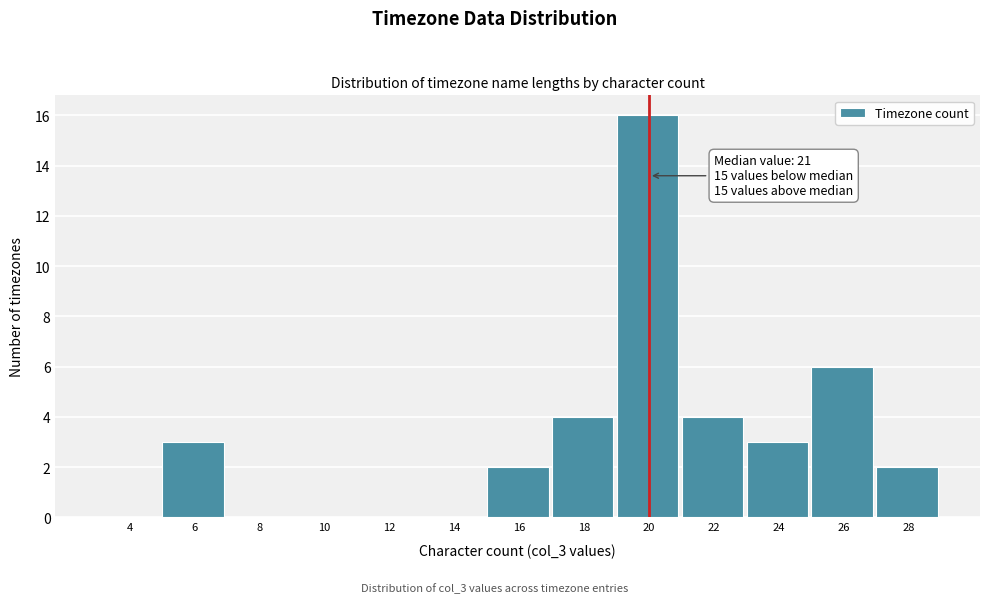

Reading left to right, list all the values displayed in this chart.

4=0	6=3	8=0	10=0	12=0	14=0	16=2	18=4	20=16	22=4	24=3	26=6	28=2